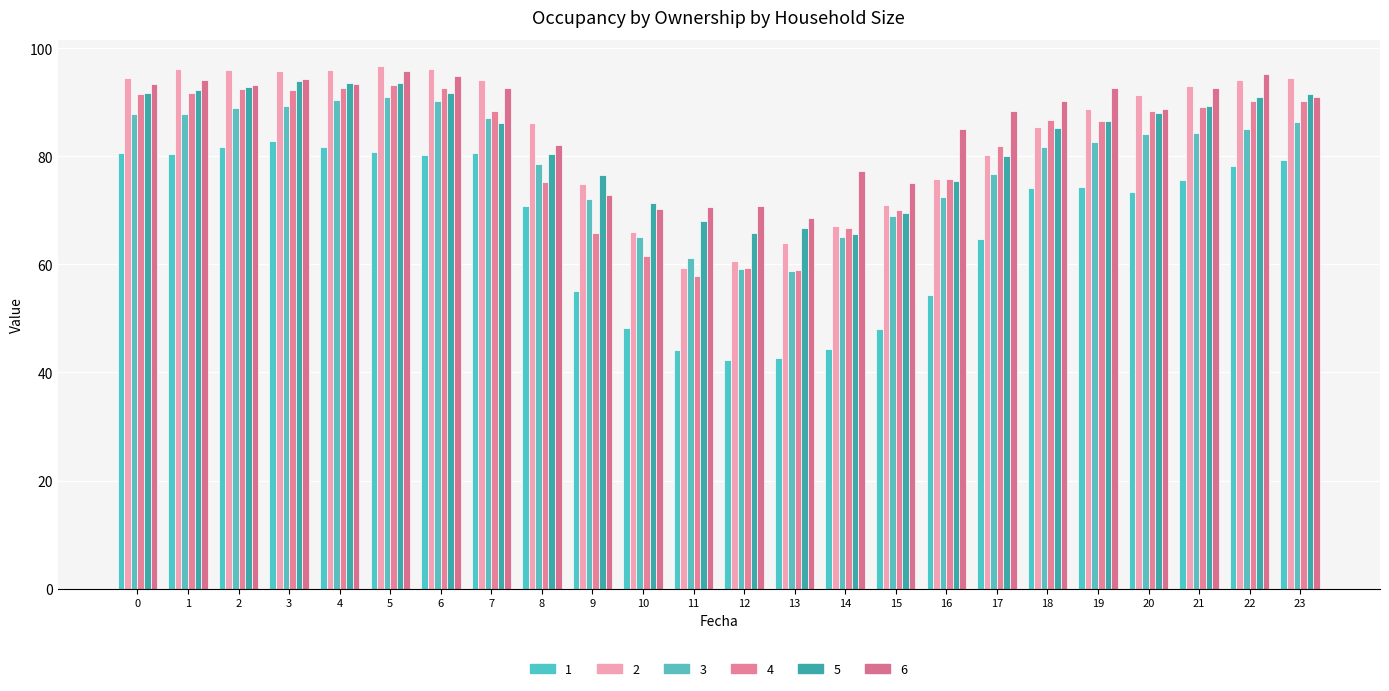

The 3 series shows 63.2 at 5. True or false?

False